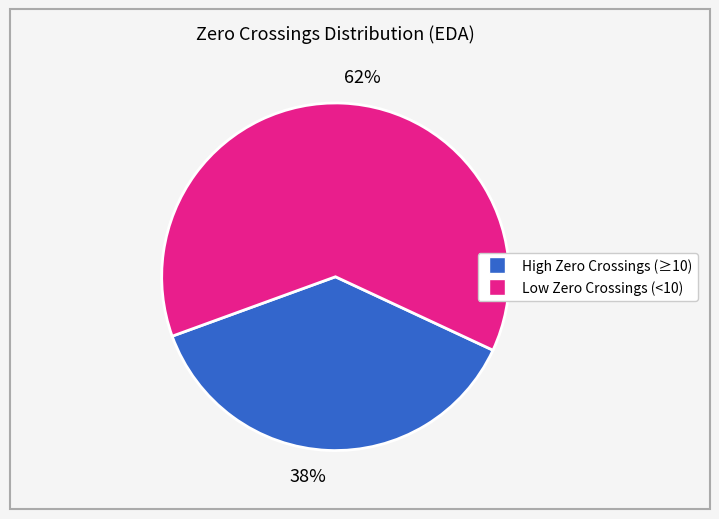

Is the sum of 38% and 62% greater than half?

Yes